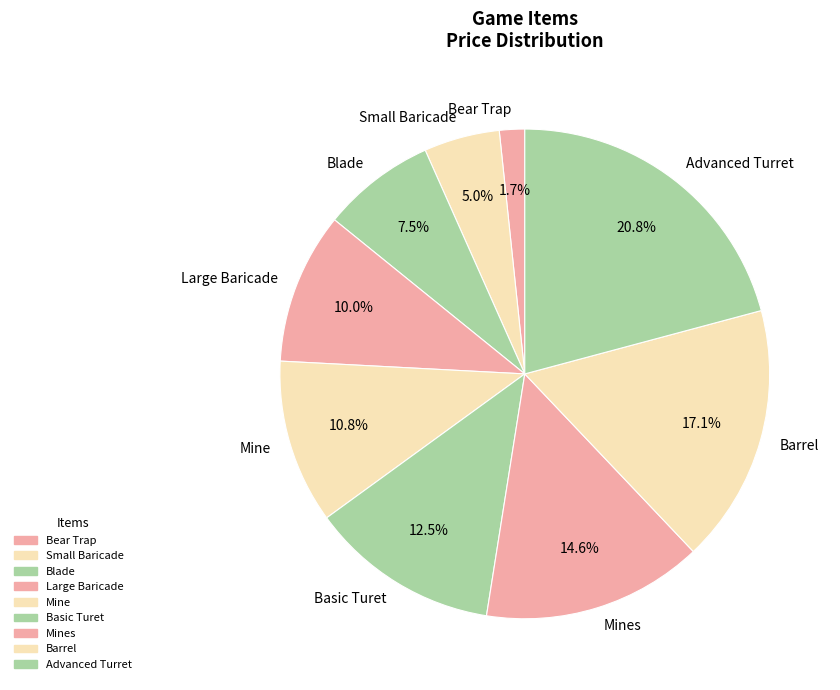

True or false: Advanced Turret accounts for 21% of the total.

True